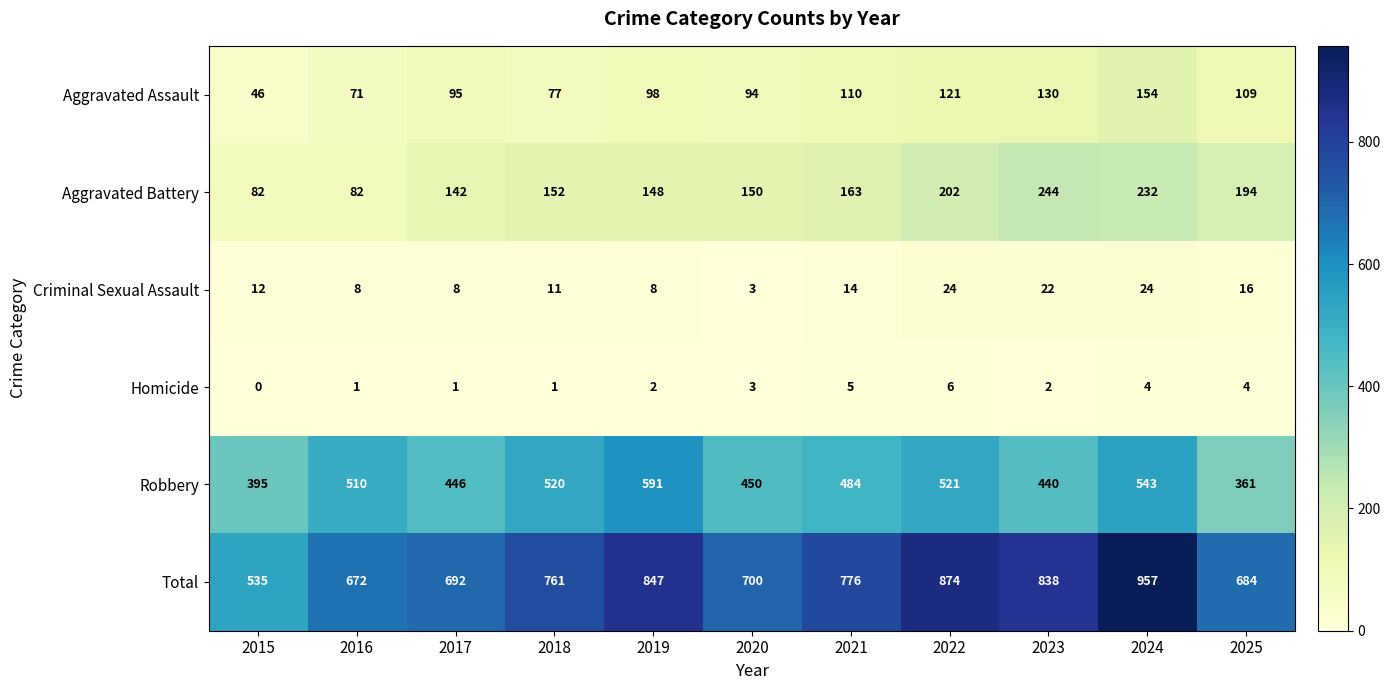

At how many categories does at least one series exceed 872?

2